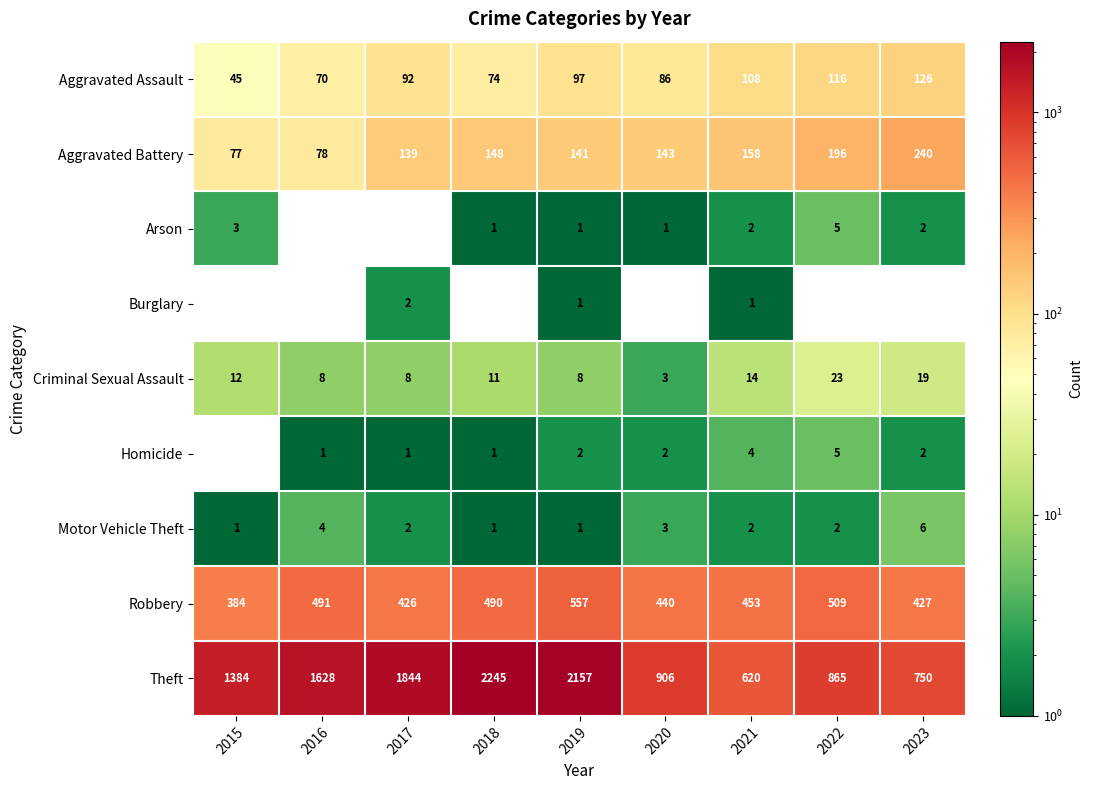

Between 2016 and 2022, which is larger?

2022